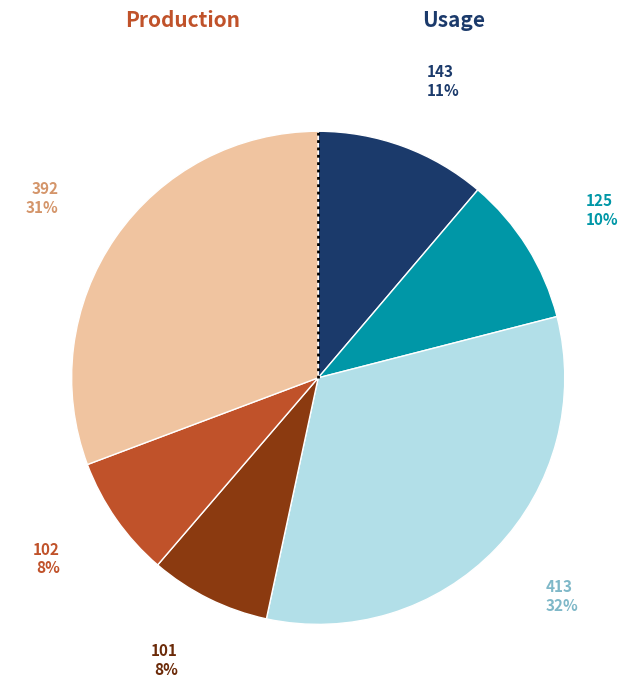

To the nearest percent, what is the difference between the largest and smallest slice percentages?

24%